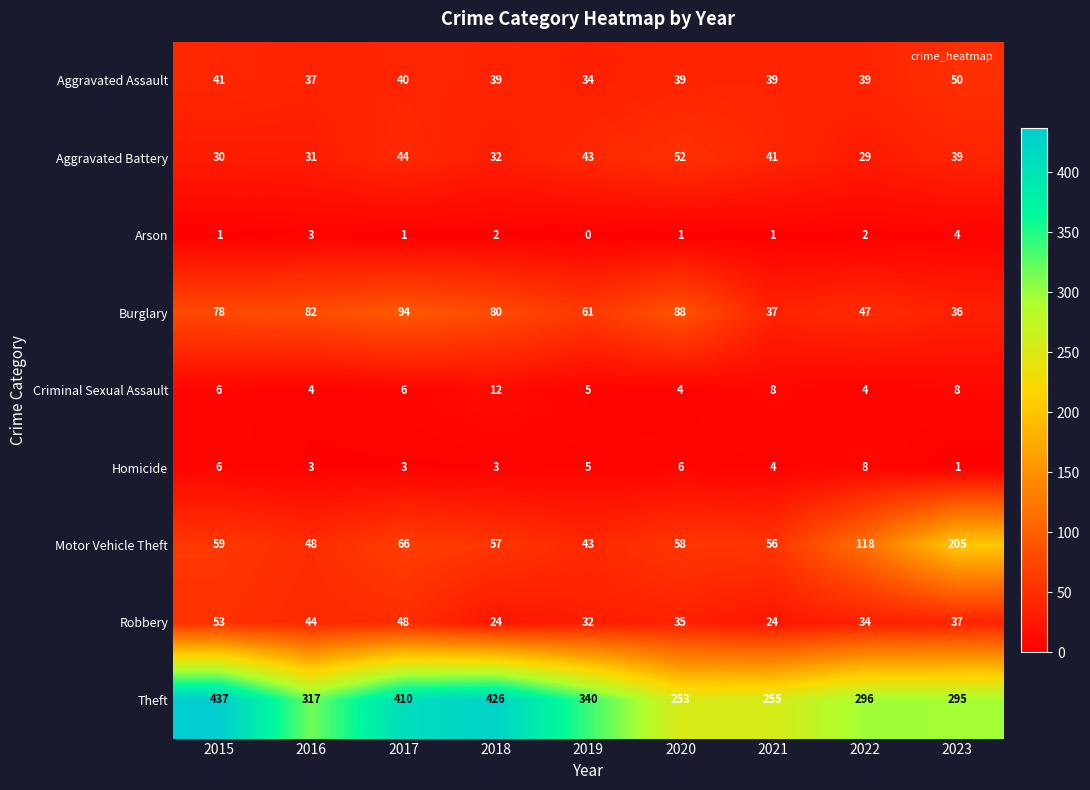

What is the minimum value for Motor Vehicle Theft?

43